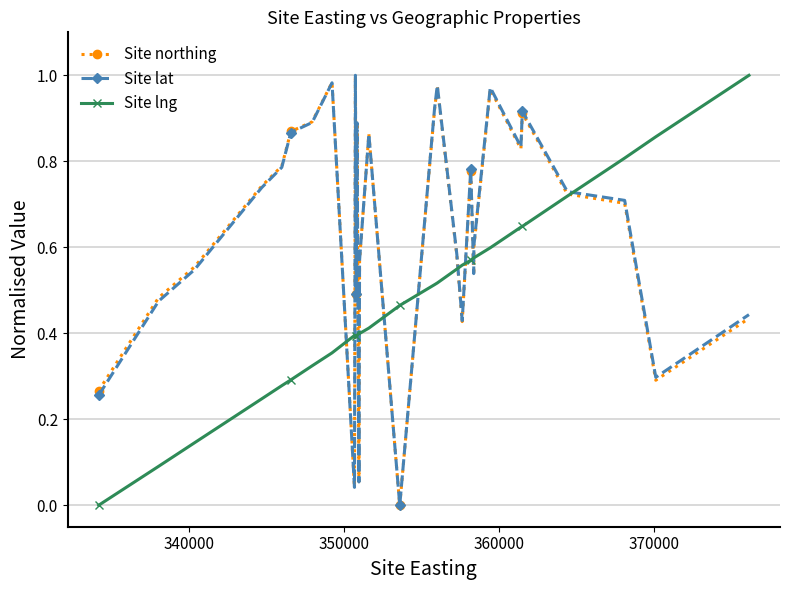

How many data points in Site lng are above 0?

29